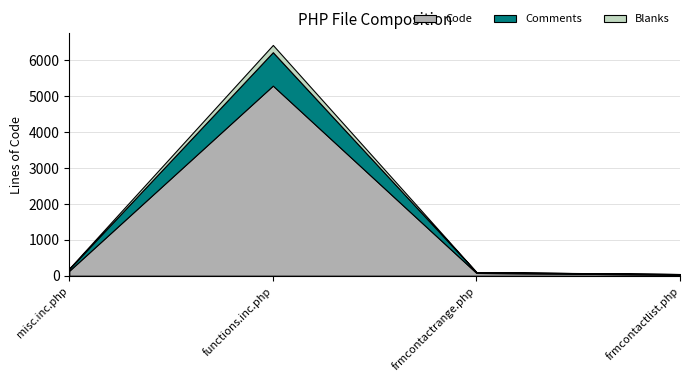

What is the label of the 2nd point from the left?

functions.inc.php